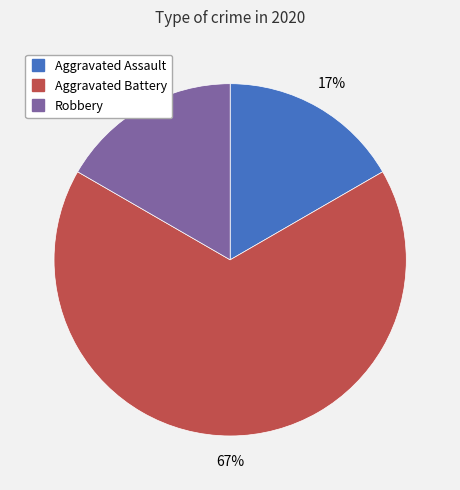

To the nearest percent, what is the difference between the largest and smallest slice percentages?

50%